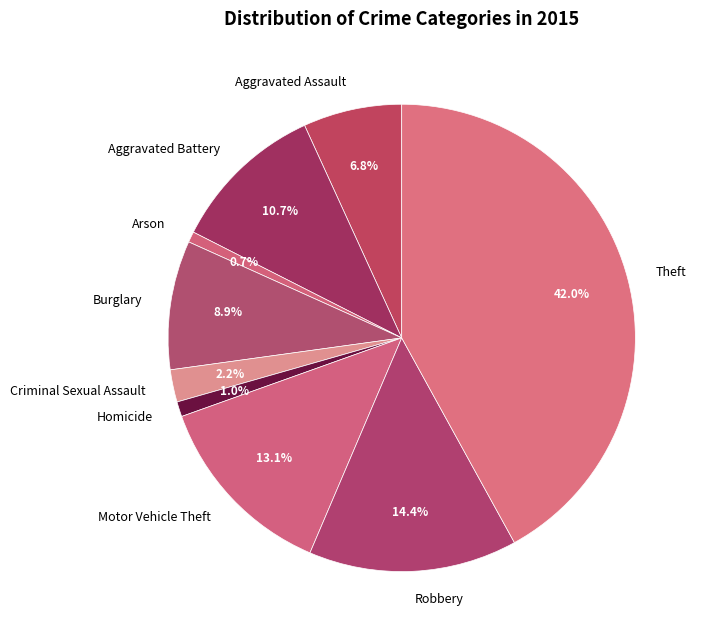

To the nearest percent, what is the average slice percentage?

11%